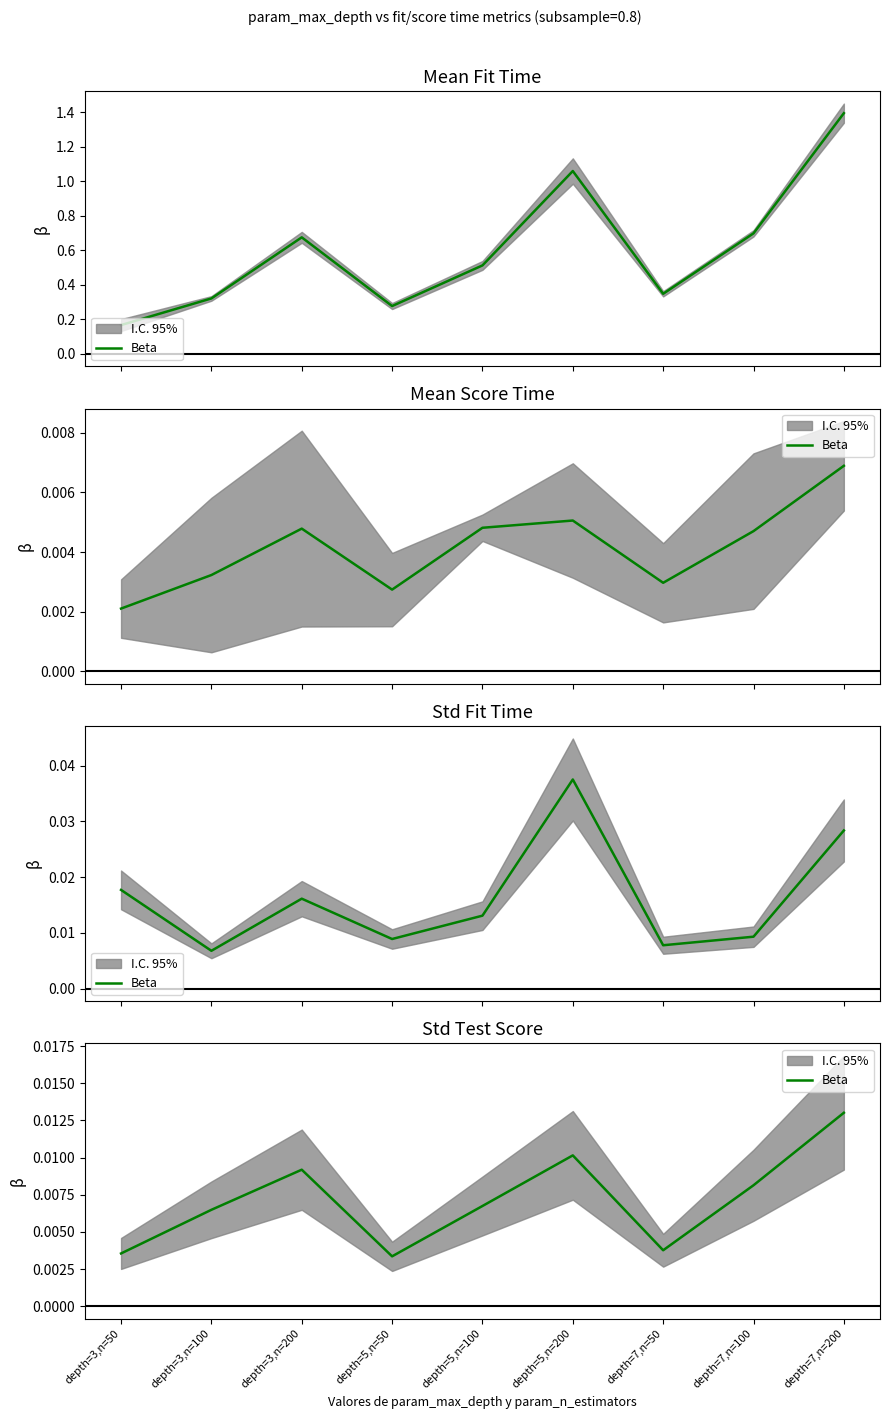

Where is the first local minimum?

depth=5,n=50